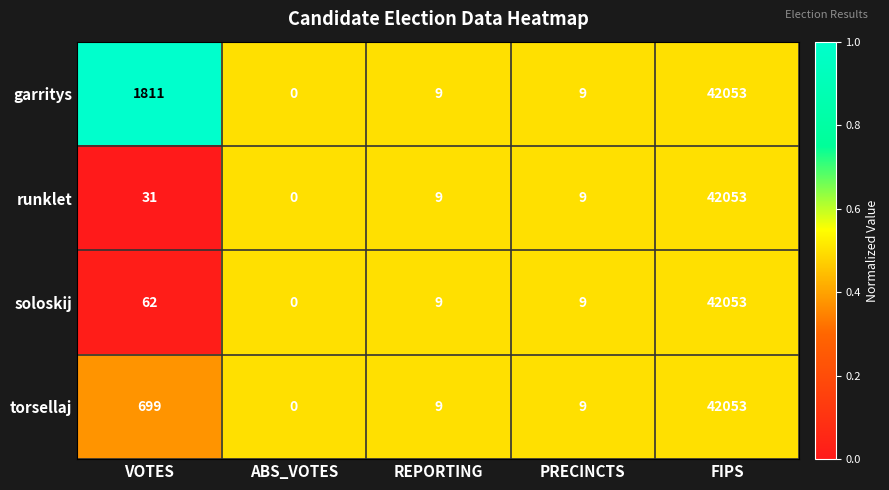

What is the maximum value shown in the chart?

42053